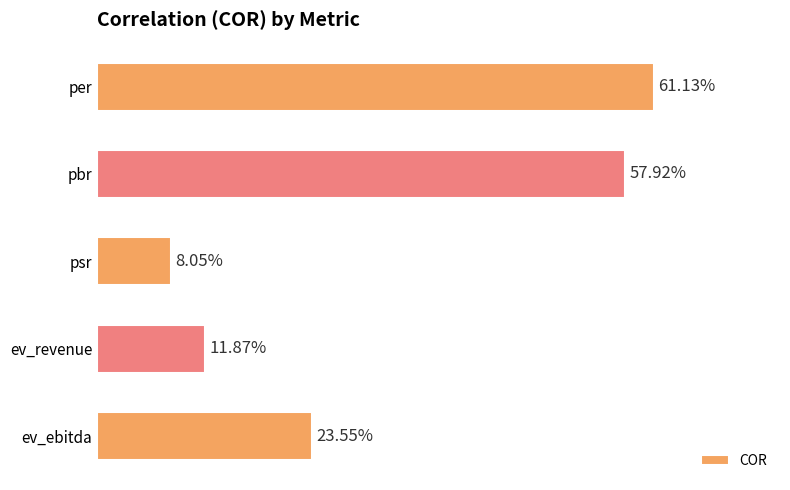

Rank the categories by value from highest to lowest.

per, pbr, ev_ebitda, ev_revenue, psr